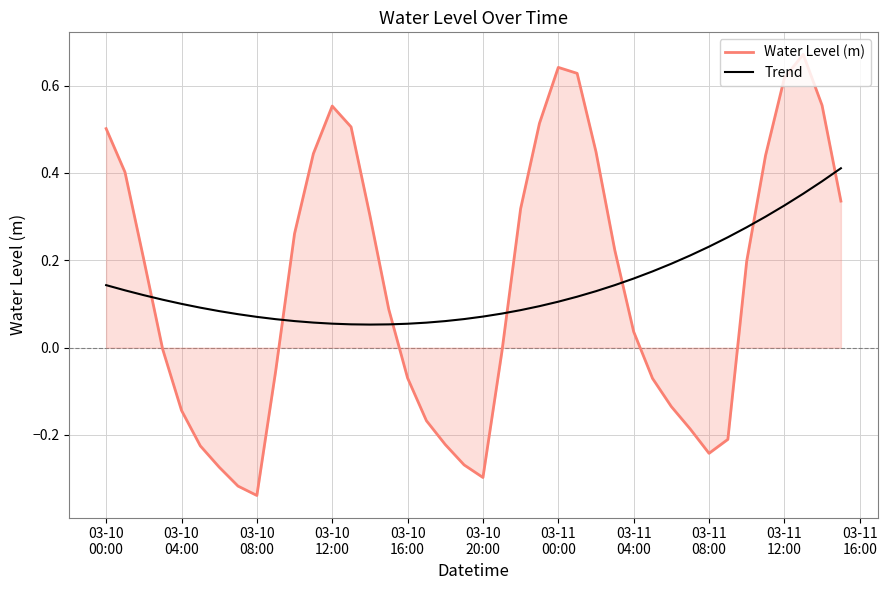

After their last crossing, which series has the higher values: Trend or Water Level (m)?

Trend